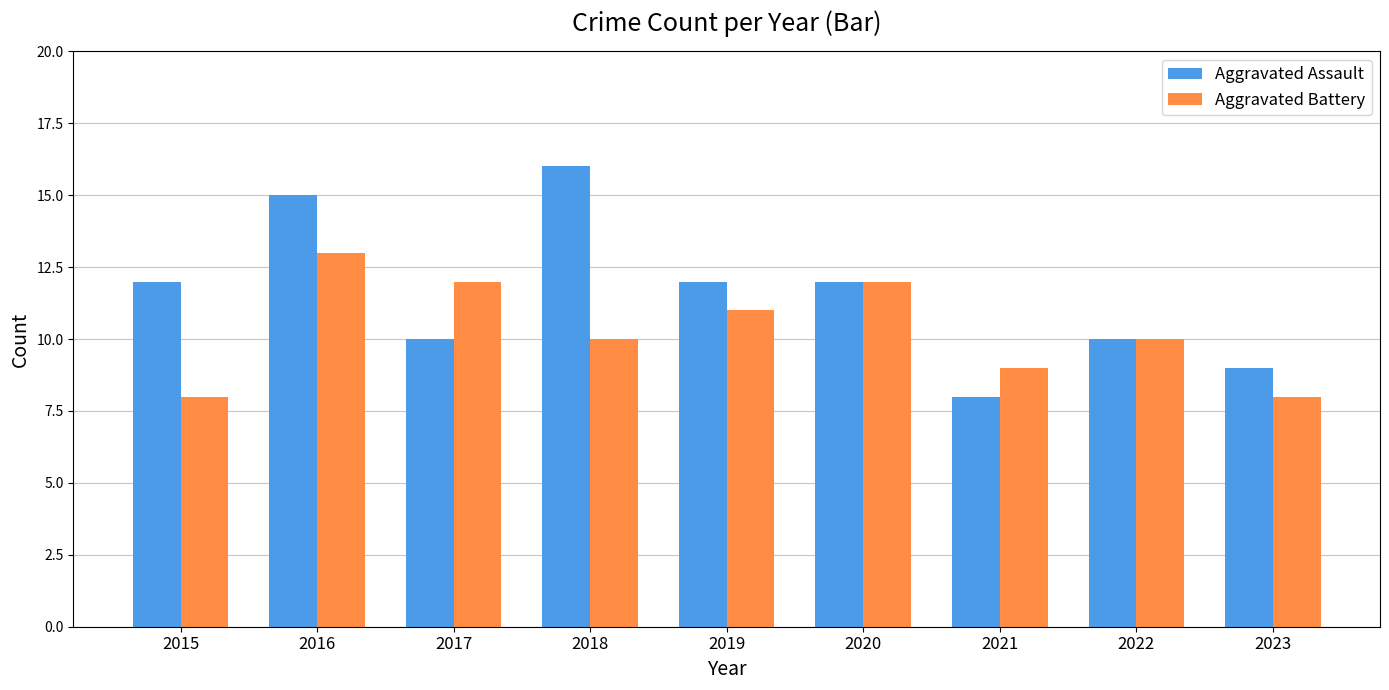

How many bars are there in total?

18